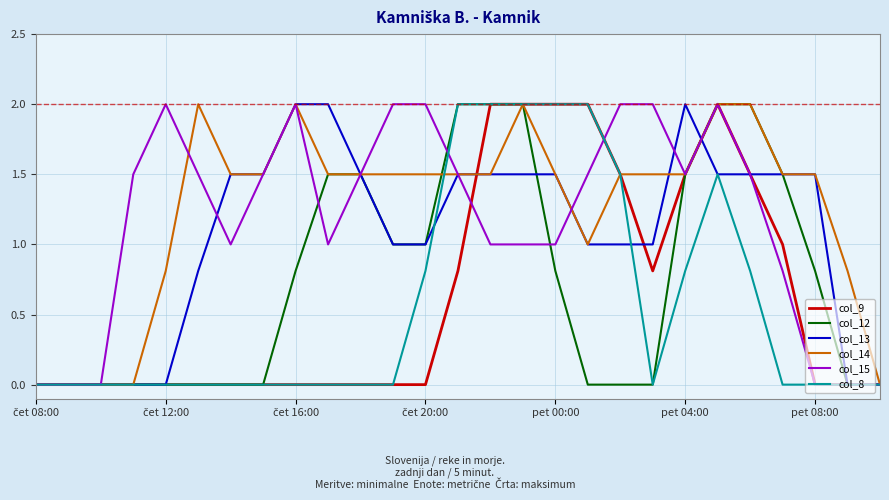

What is the greatest value displayed?

2.0